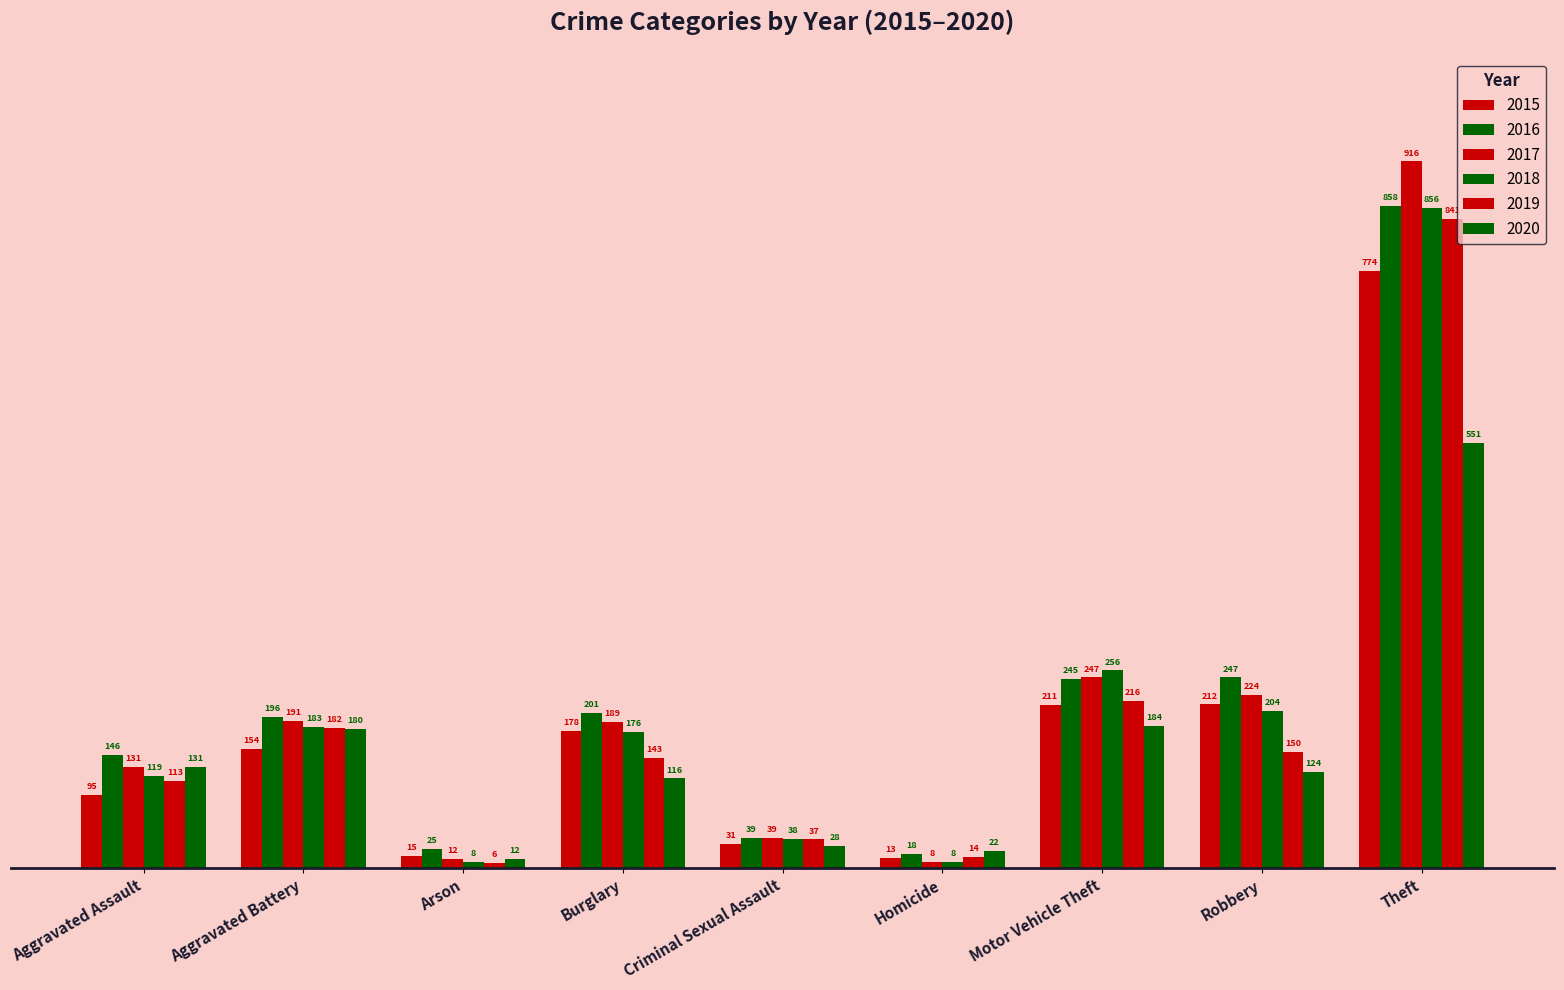

How many data points in 2015 are less than 154?

4